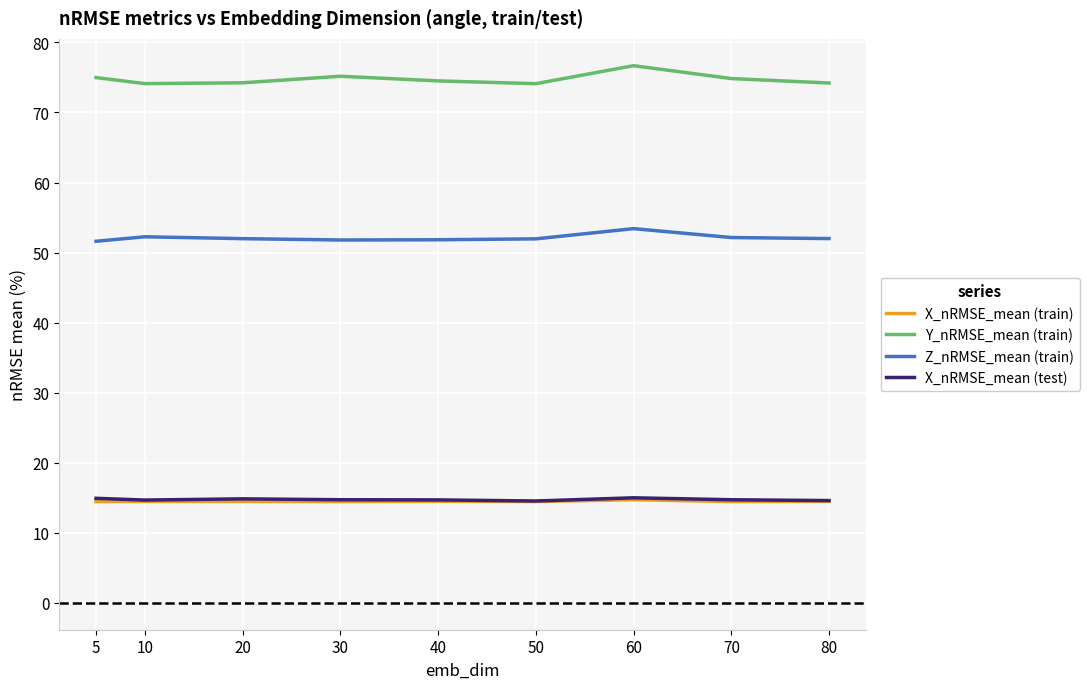

What is the smallest value displayed?

14.5